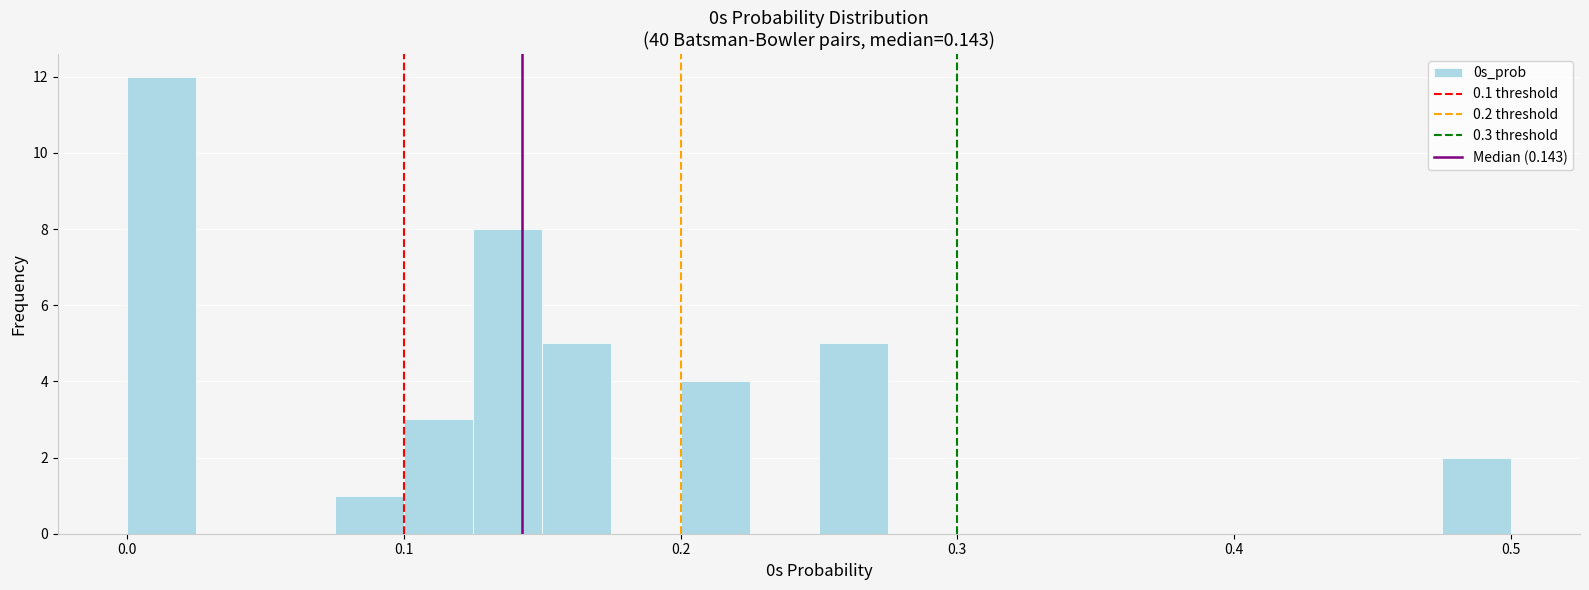

Read against the x-axis, roughly where is the centre of the tallest bar?

0.01